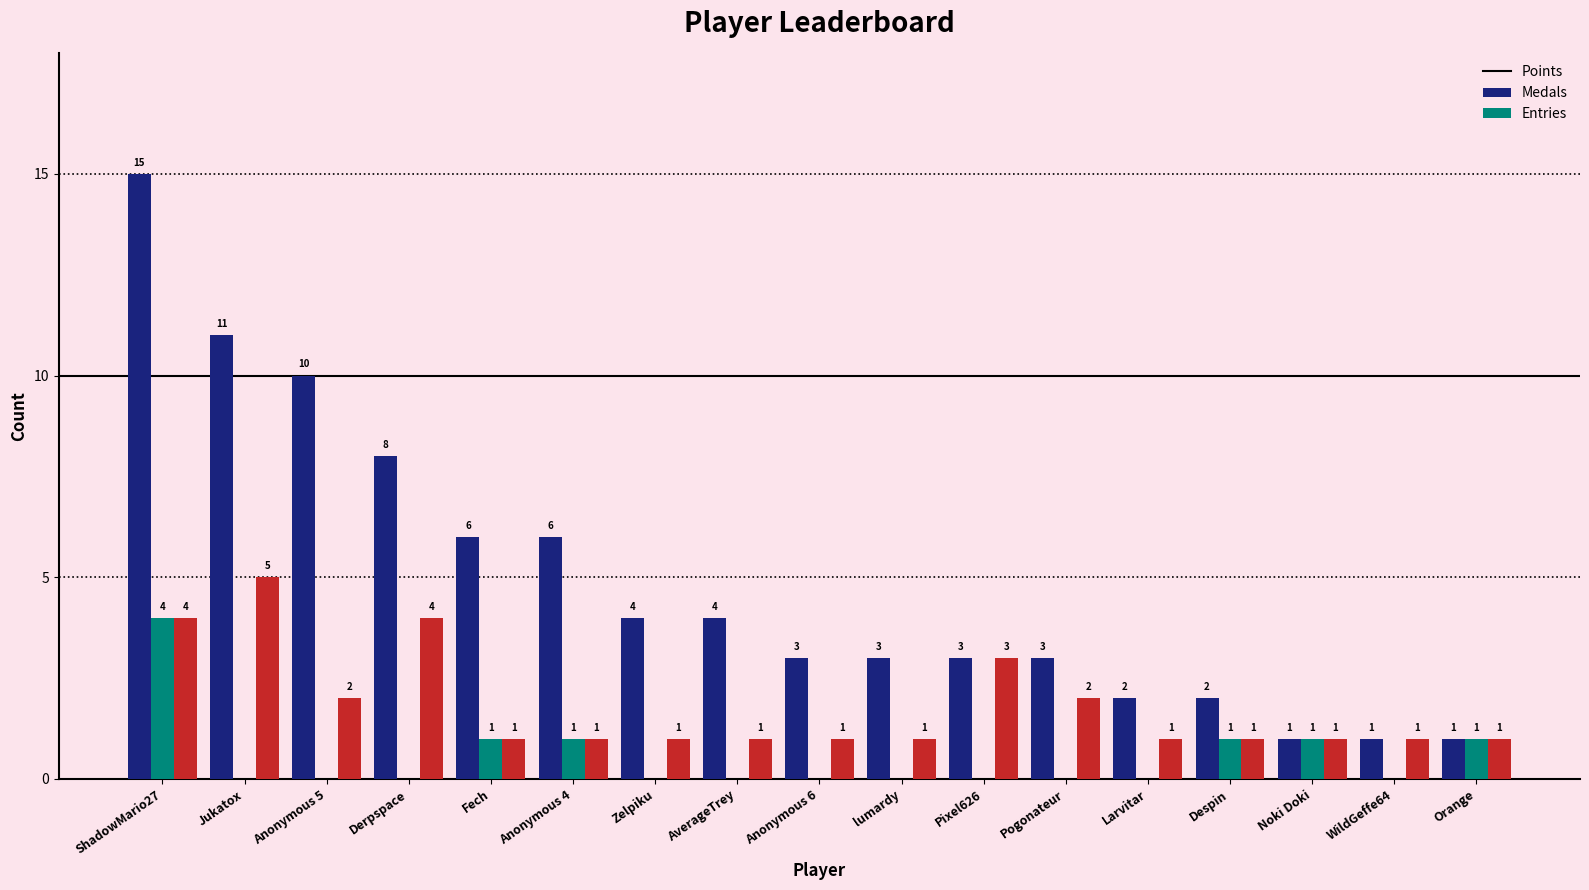

Which series changed the most between Anonymous 5 and Fech?

Points